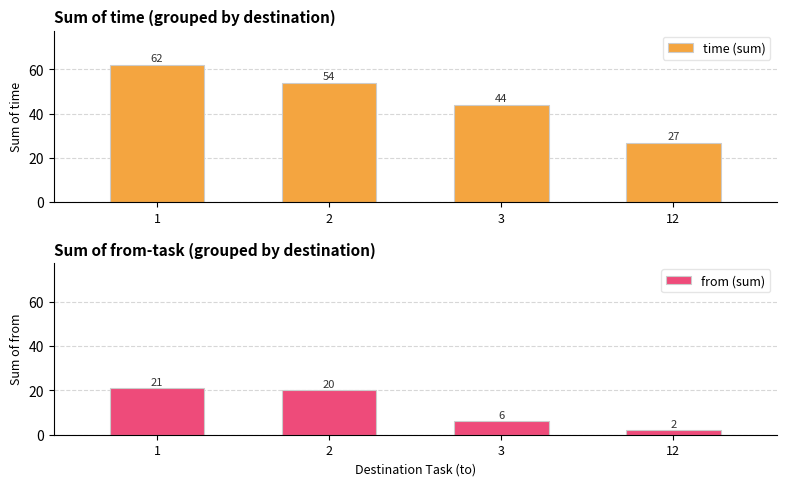

Is the value of from (sum) at 1 greater than the value of time (sum) at 12?

No